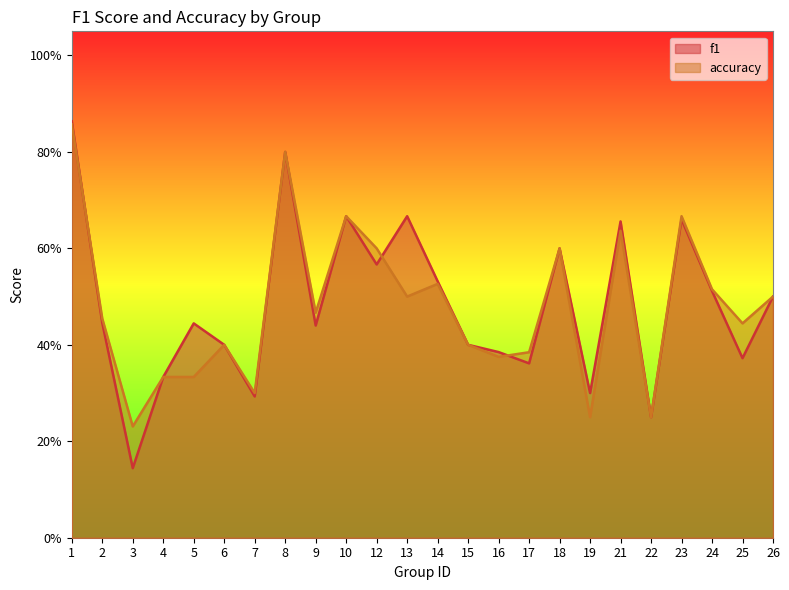

Which series has the widest spread of values?

f1